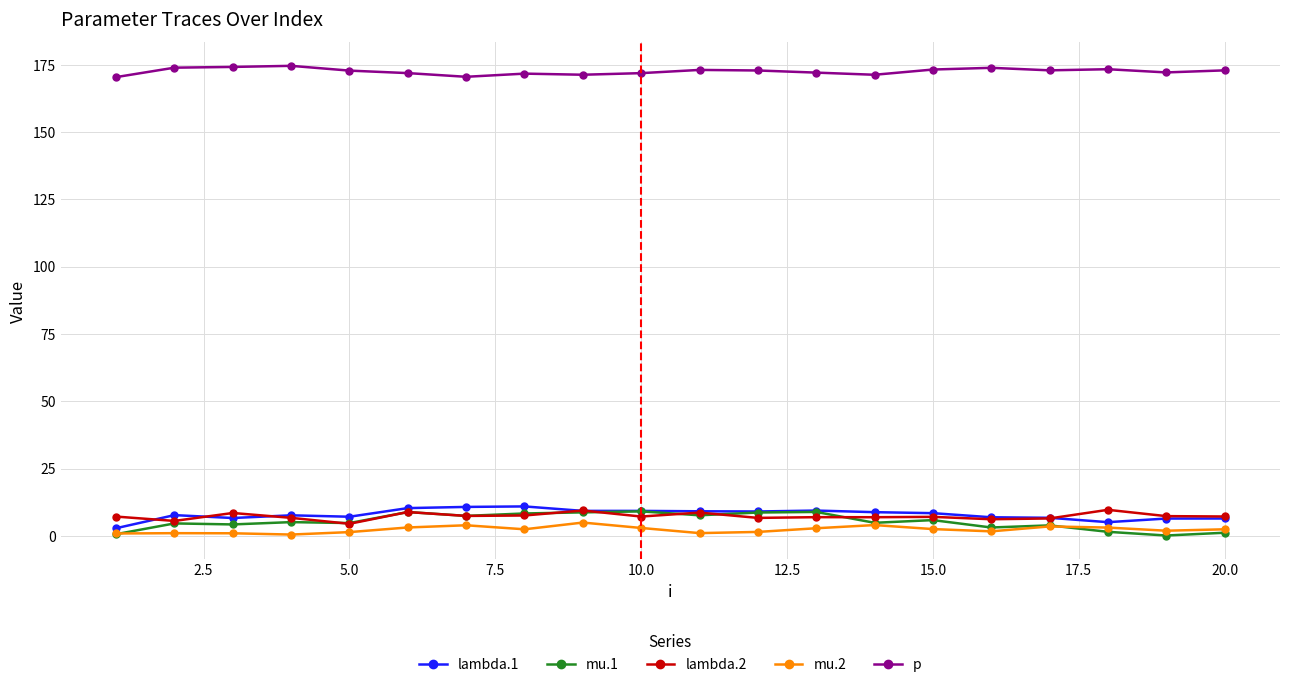

At how many categories does at least one series exceed 33?

20